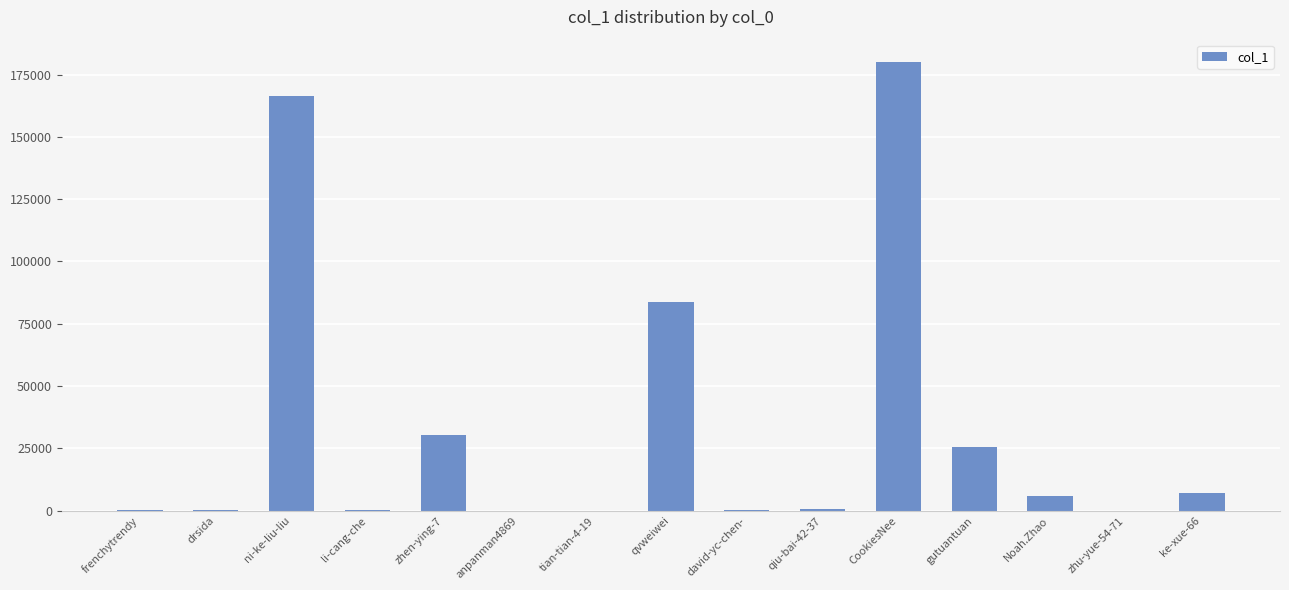

The value at zhu-yue-54-71 is 18. True or false?

True